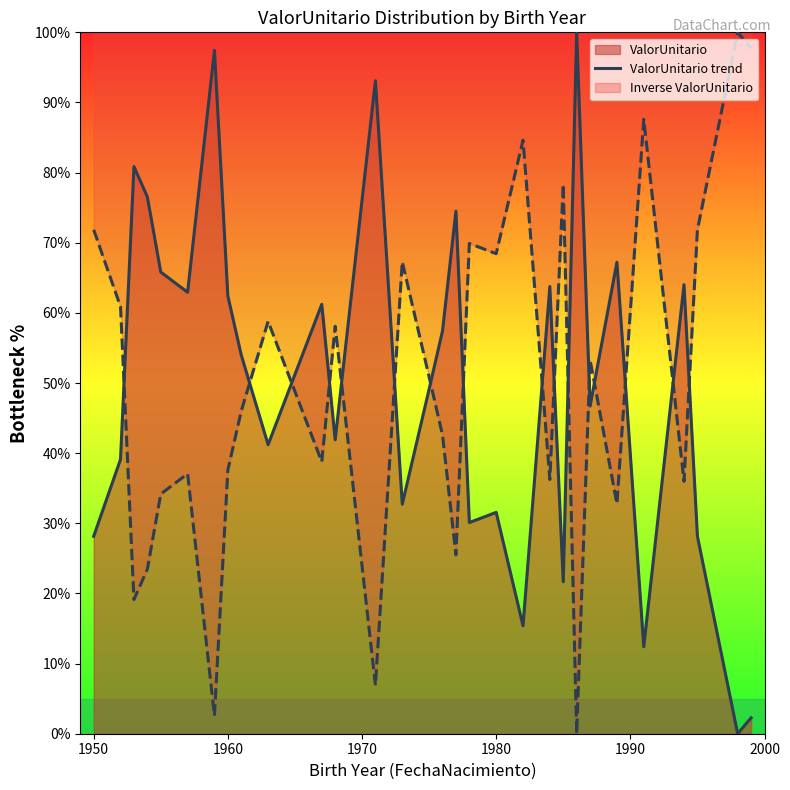

What is the maximum value shown in the chart?

100.0